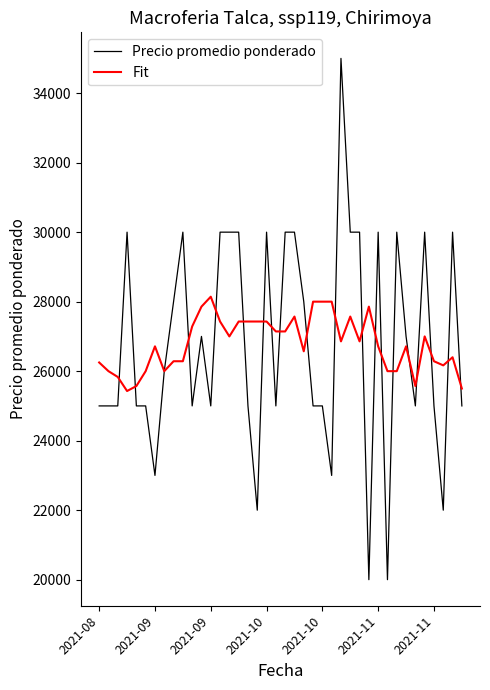

Rank the series by their maximum value, from highest to lowest.

Precio promedio ponderado, Fit